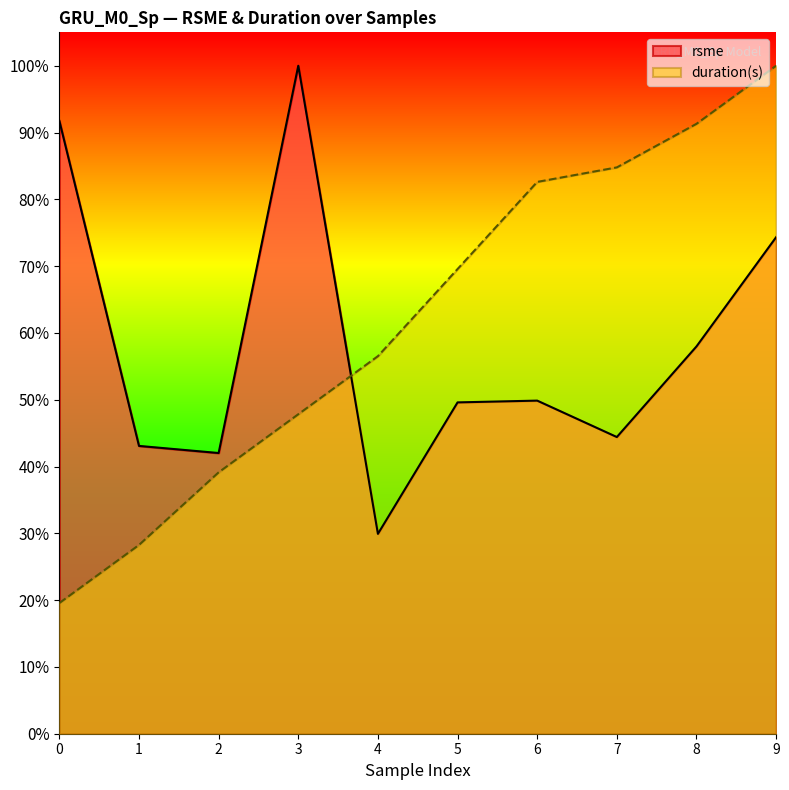

Rank the categories by duration(s) value from lowest to highest.

0, 1, 2, 3, 4, 5, 6, 7, 8, 9